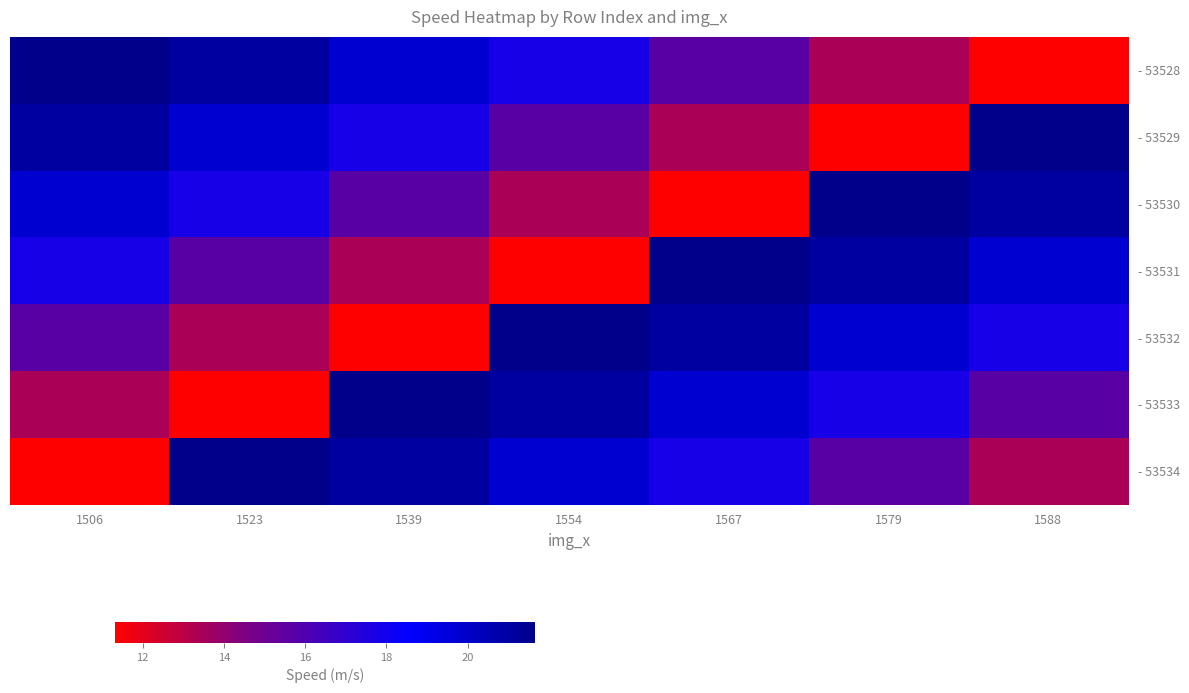

Between 1579 and 1506, which is larger?

1506